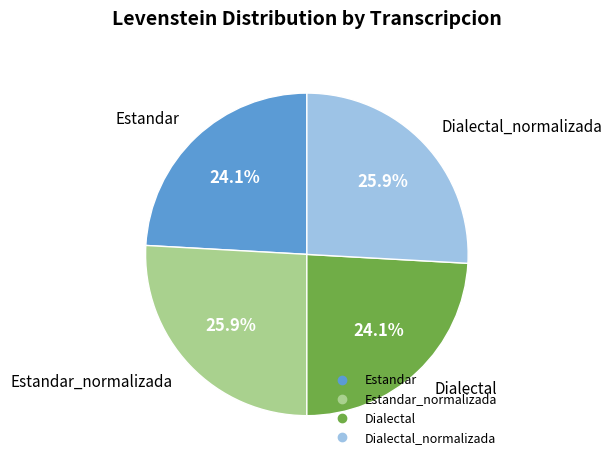

How many segments does this pie chart have?

4